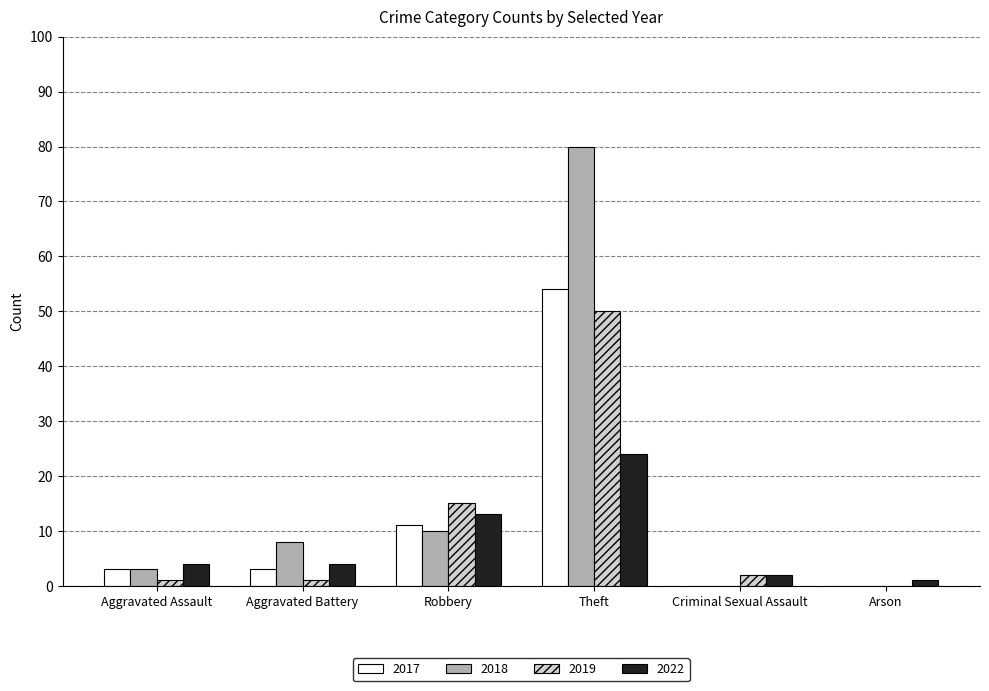

What is the maximum value shown in the chart?

80